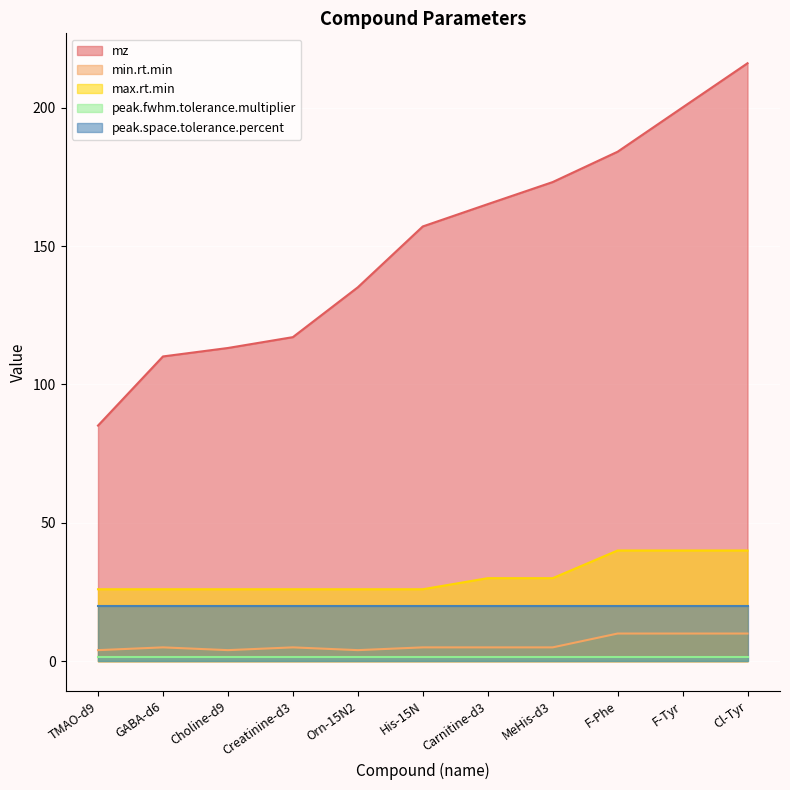

True or false: mz and max.rt.min intersect in this chart.

False